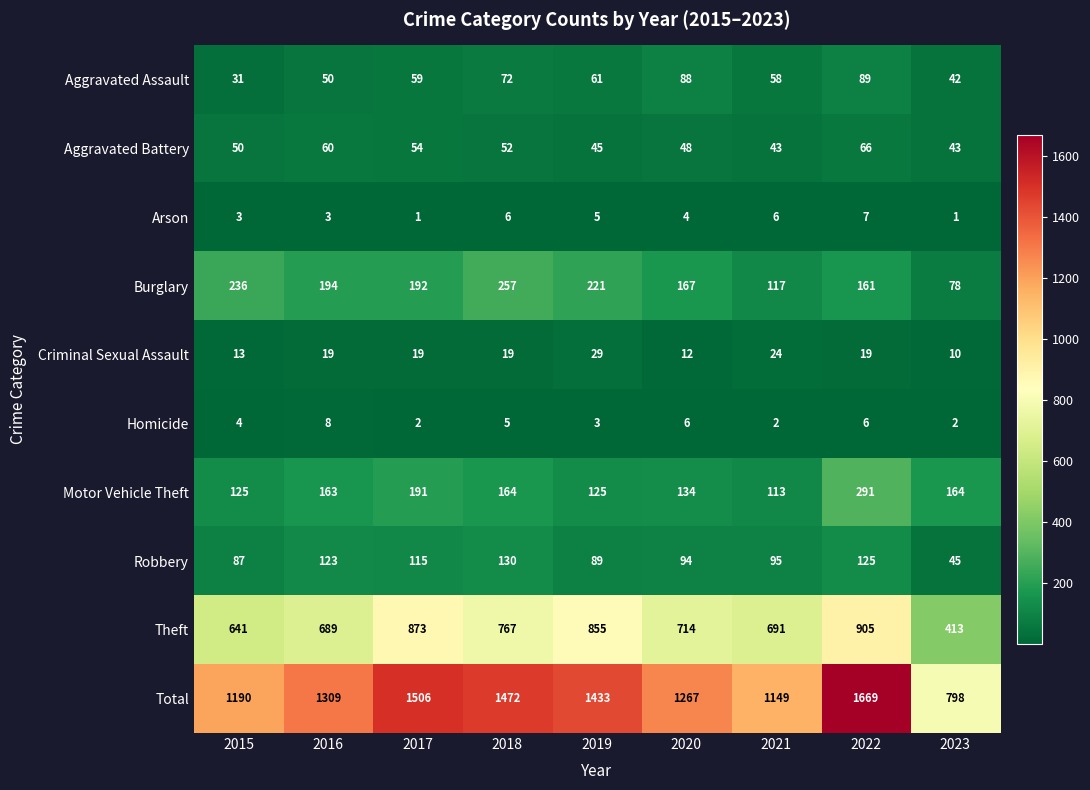

How many series are shown in this chart?

10